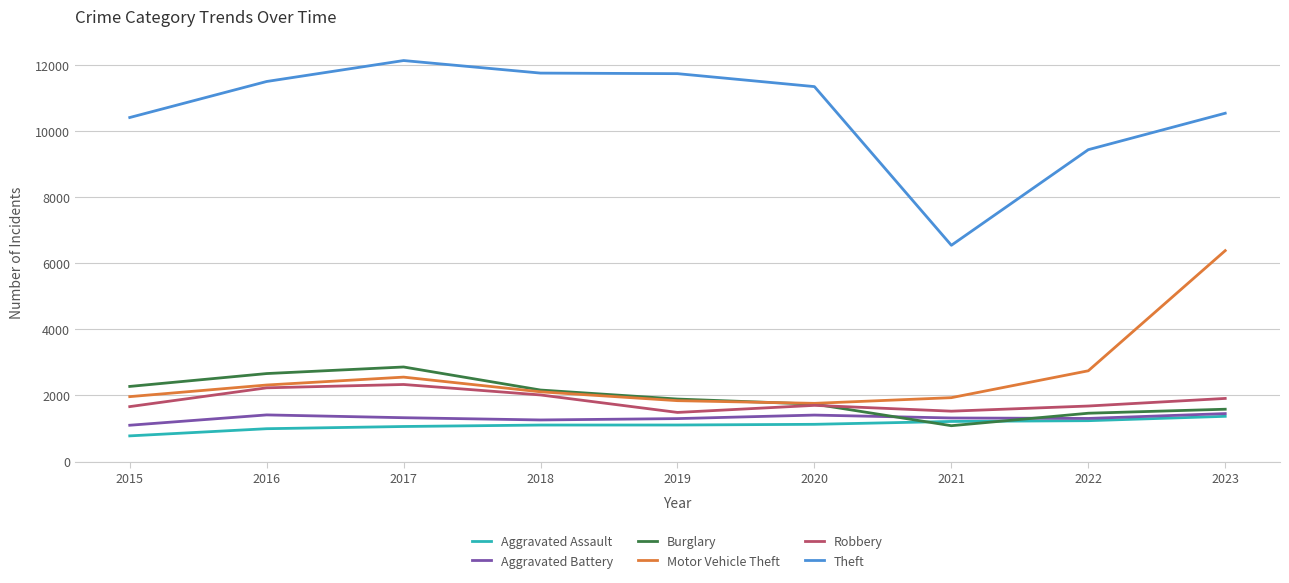

What is the difference between the maximum and second lowest values in the Aggravated Assault series?

375